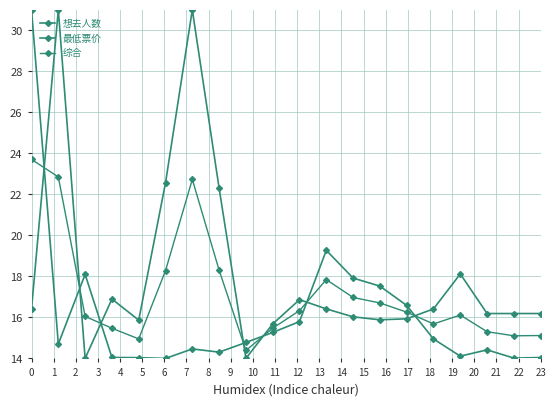

How many lines are shown in the chart?

3